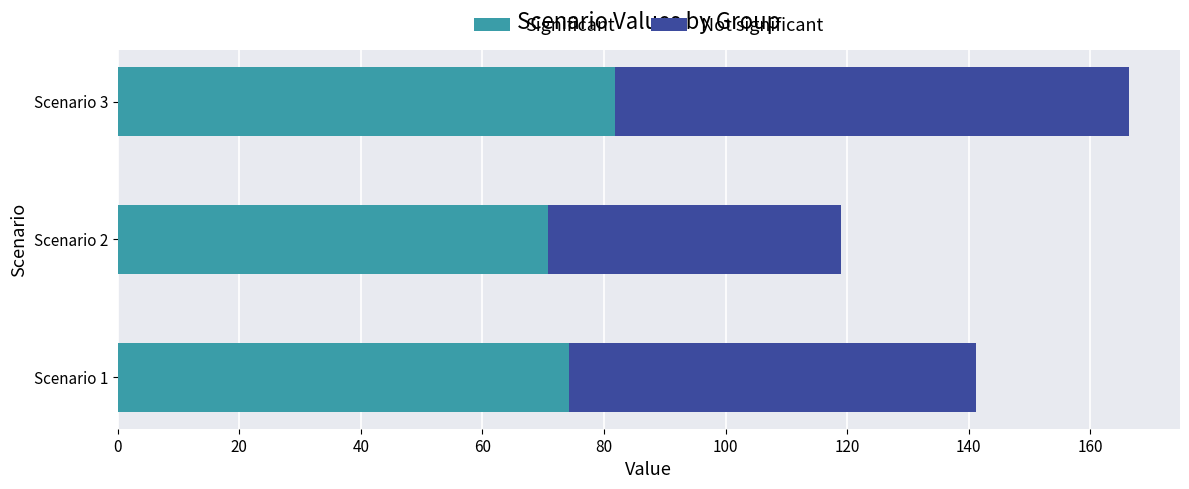

At which category is the sum across all series the highest?

Scenario 3